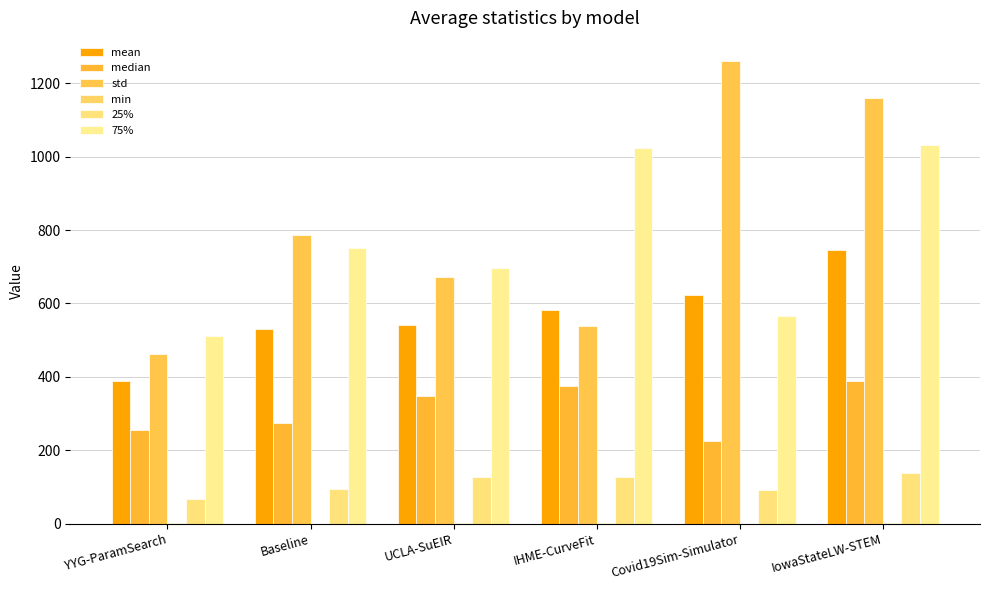

What is the difference between the maximum and minimum values in the std series?

798.2